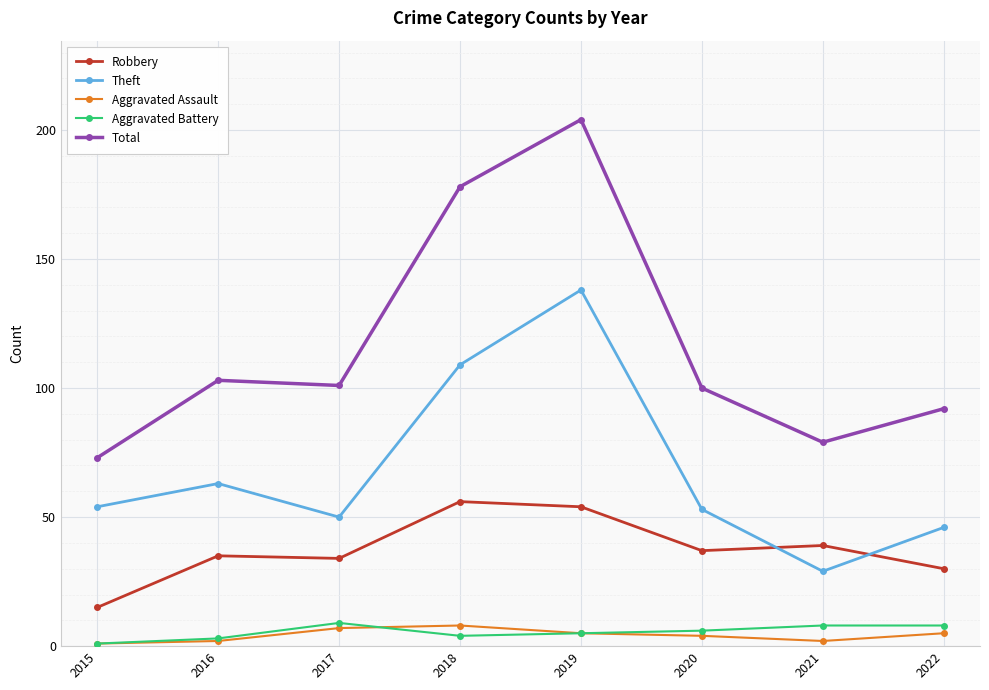

At which category does Theft reach its first local peak?

2016